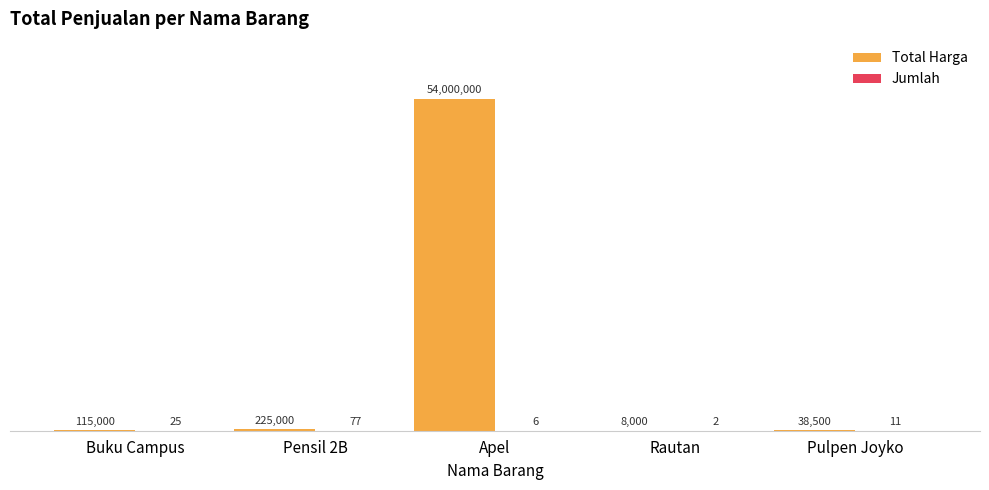

The Jumlah series shows 111 at Pensil 2B. True or false?

False